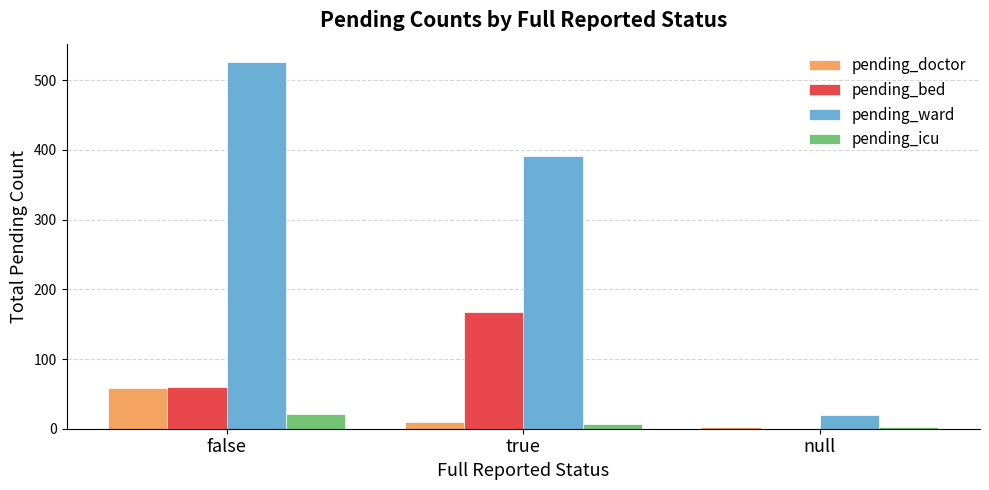

Count the number of data series in this chart.

4